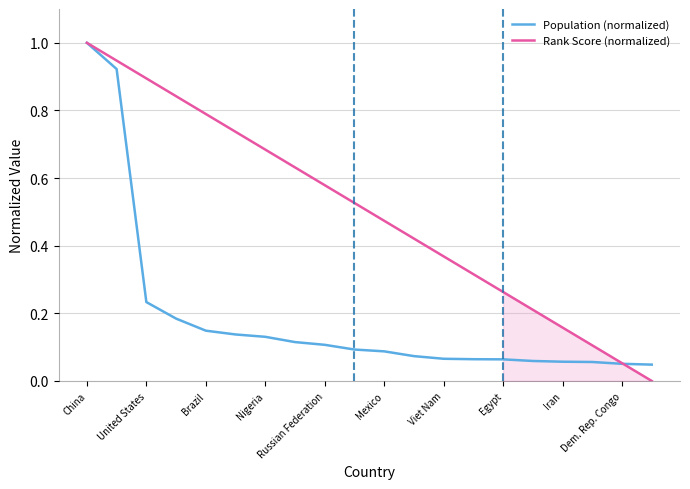

The value of Population (normalized) at United States is 0.1. True or false?

False